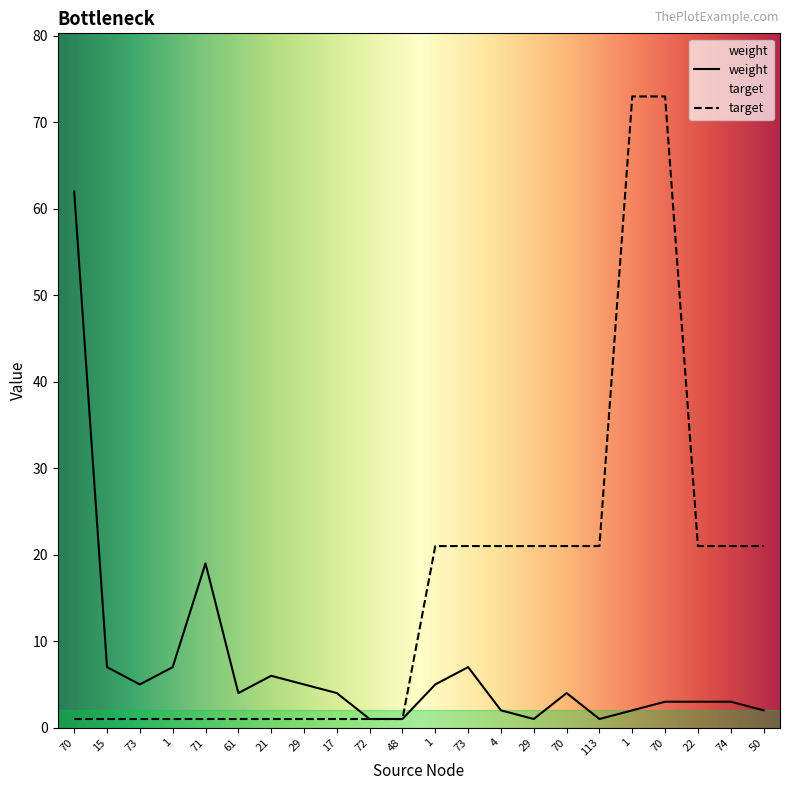

Which series has the largest total across all categories?

target